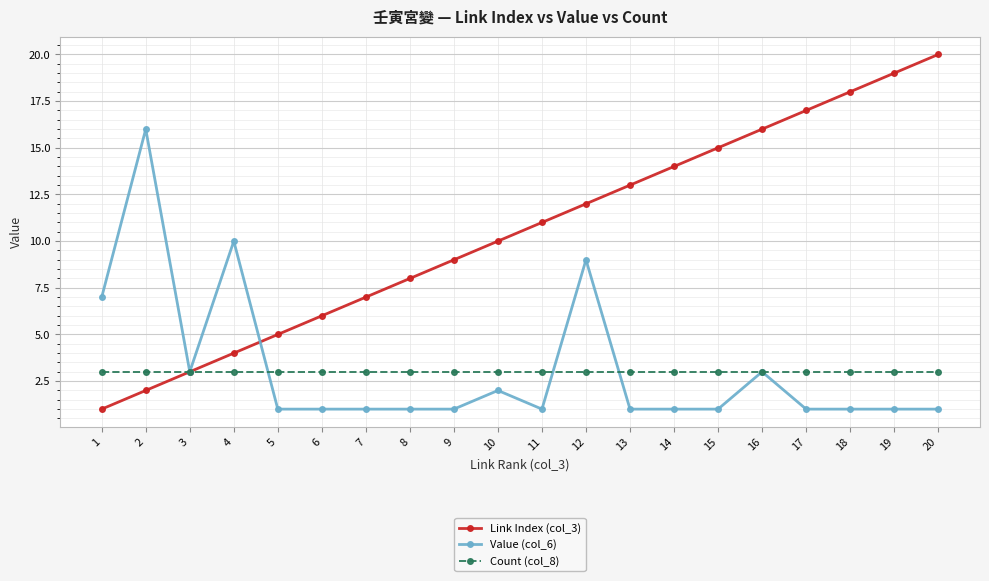

At 10, list the series in order from smallest to largest.

Value (col_6), Count (col_8), Link Index (col_3)